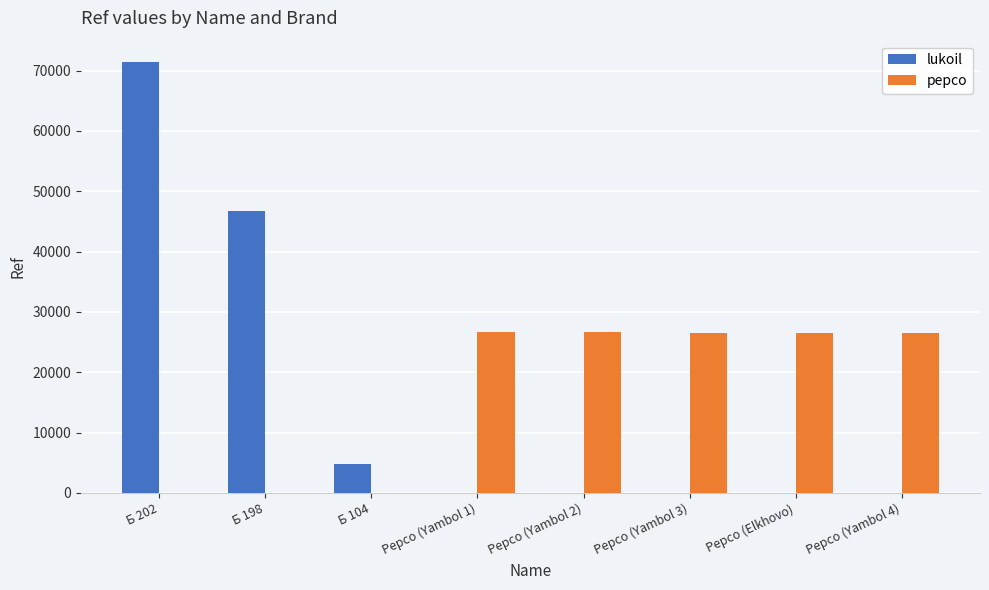

The value of lukoil at Б 198 is 17256. True or false?

False